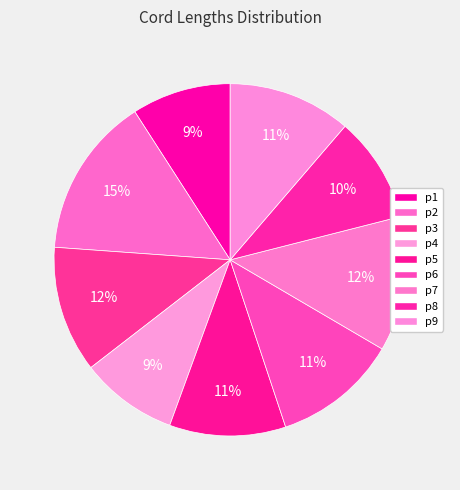

Rank the categories by value from lowest to highest.

p4, p1, p8, p5, p9, p6, p3, p7, p2